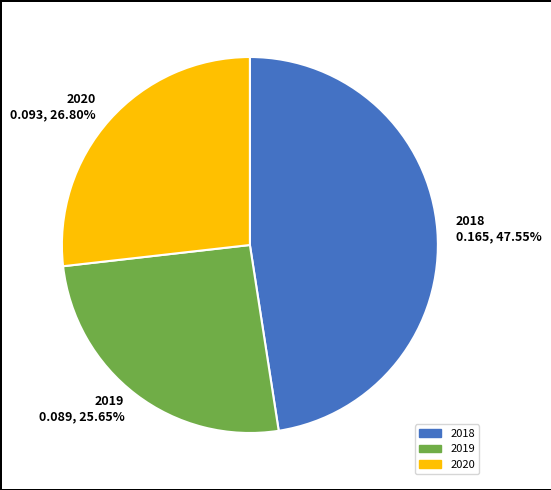

Is the sum of 2018 and 2020 greater than half?

Yes